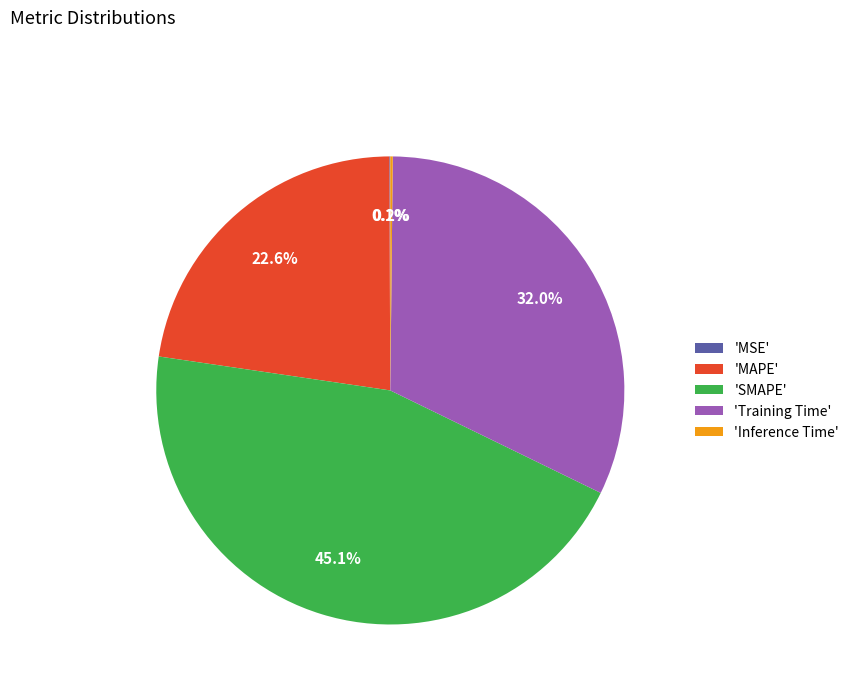

Which category has the biggest portion of the pie?

'SMAPE'